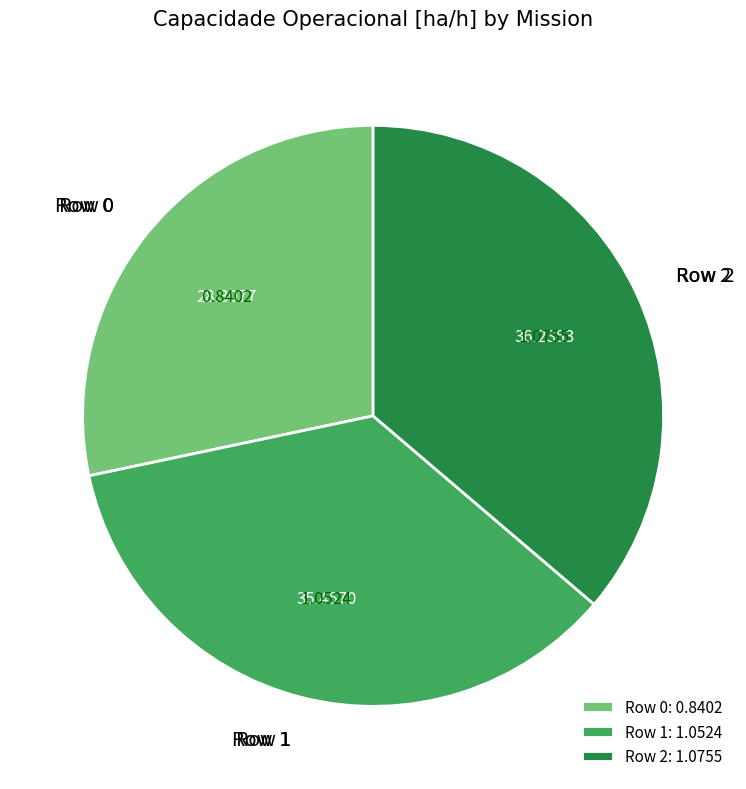

Does any single category account for the majority?

No